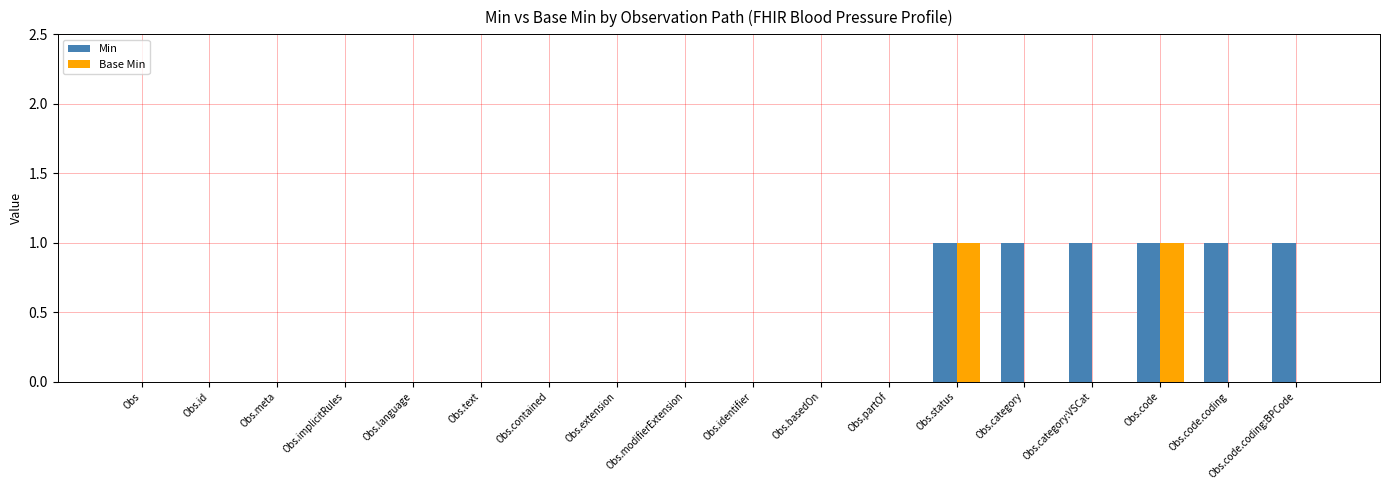

What are all the series names shown in the legend?

Min, Base Min